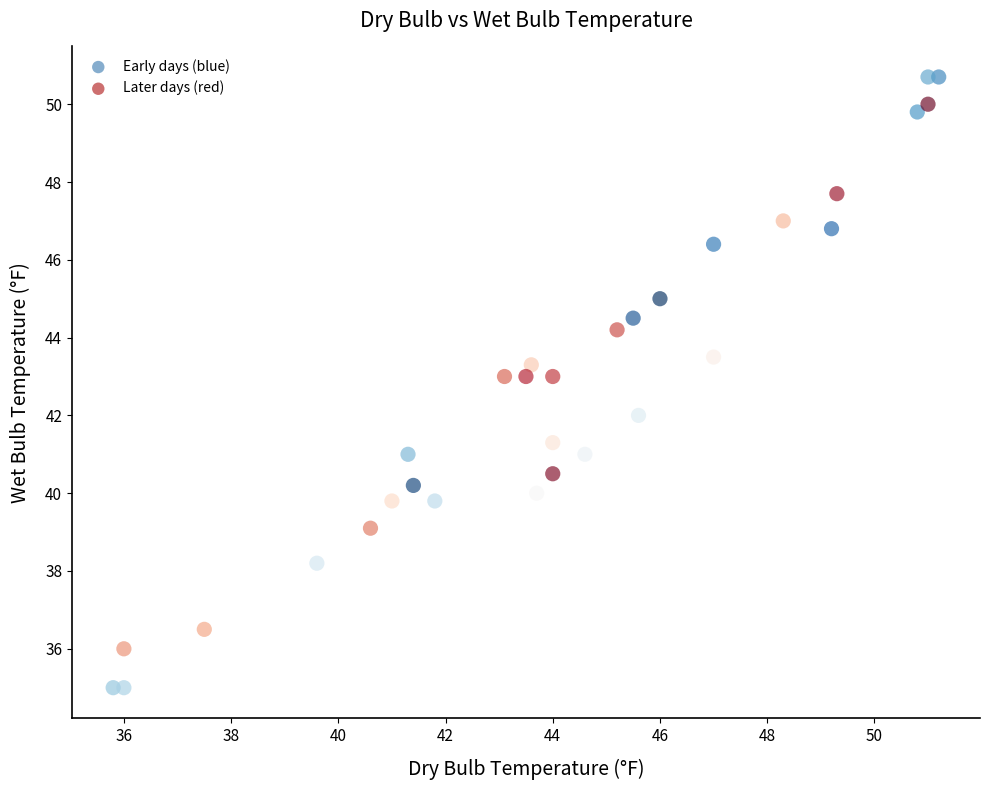

What is the range of Y values (max minus min)?

15.7